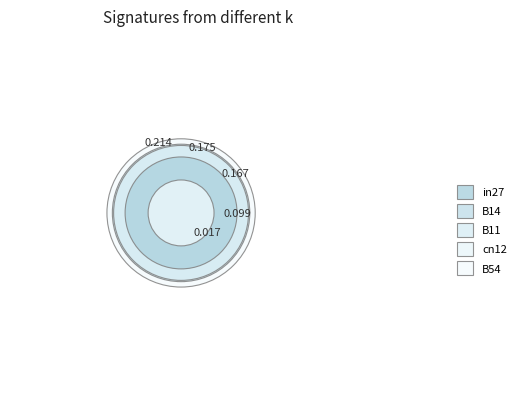

The B14 slice represents 26% of the pie. True or false?

True